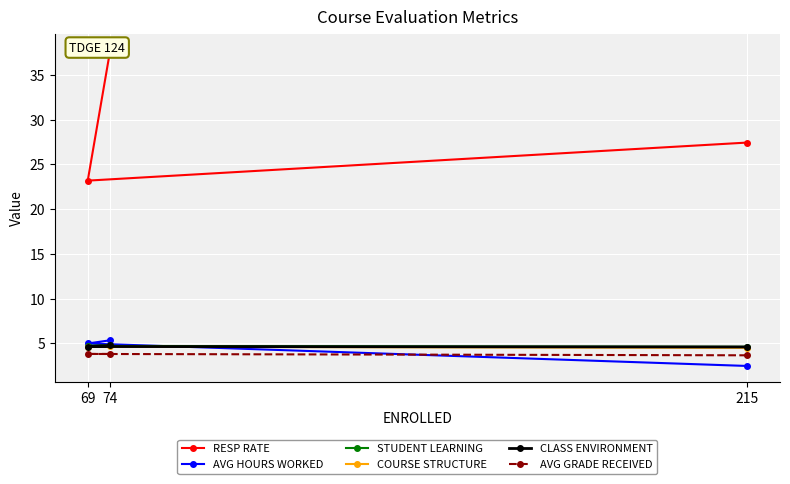

Which series has the largest total across all categories?

RESP RATE